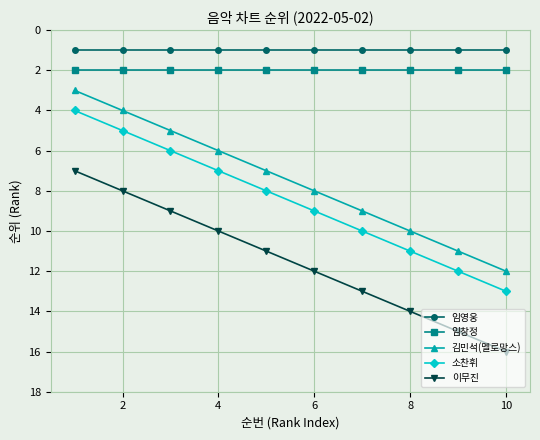

How many lines are shown in the chart?

5